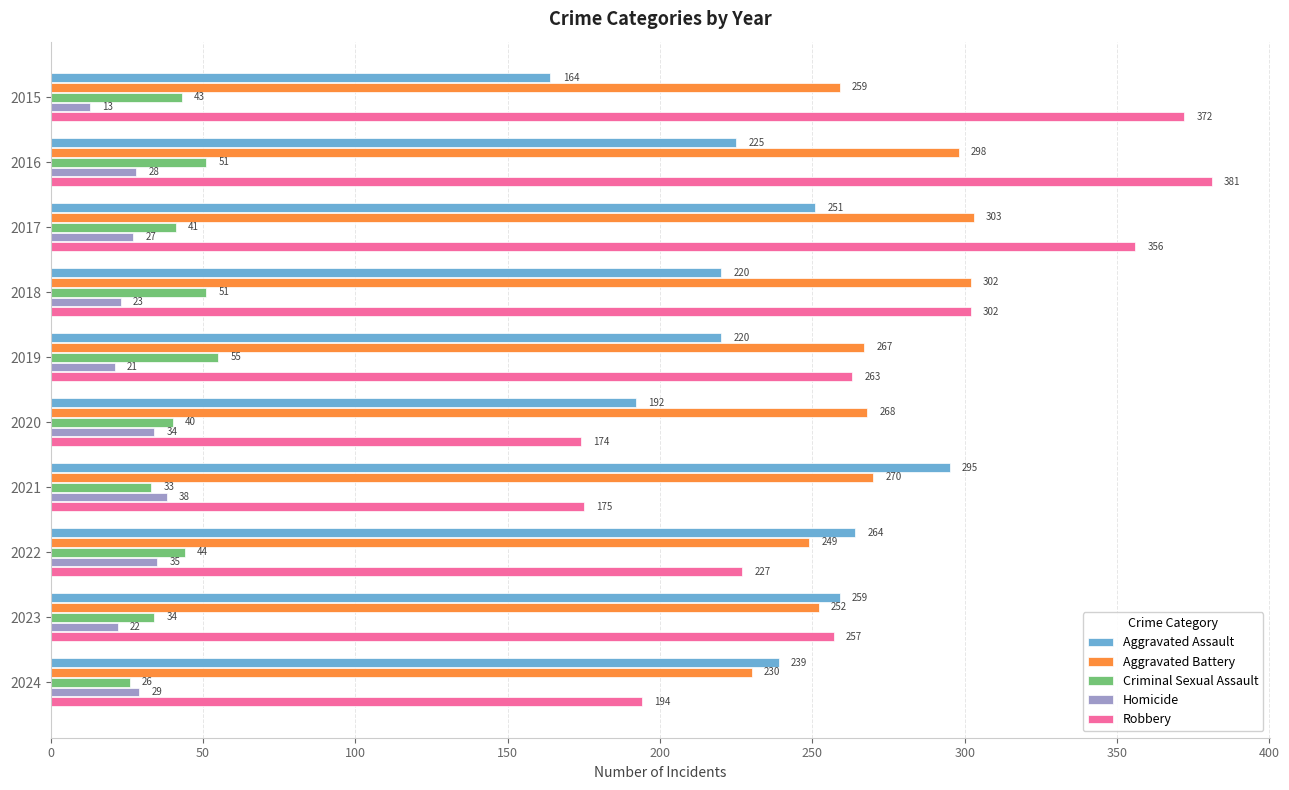

Between 2017 and 2020, which series saw the biggest shift?

Robbery